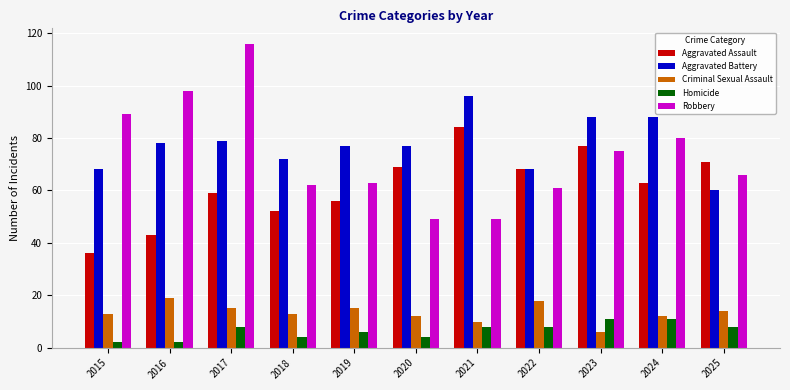

How many distinct data groups are displayed?

5